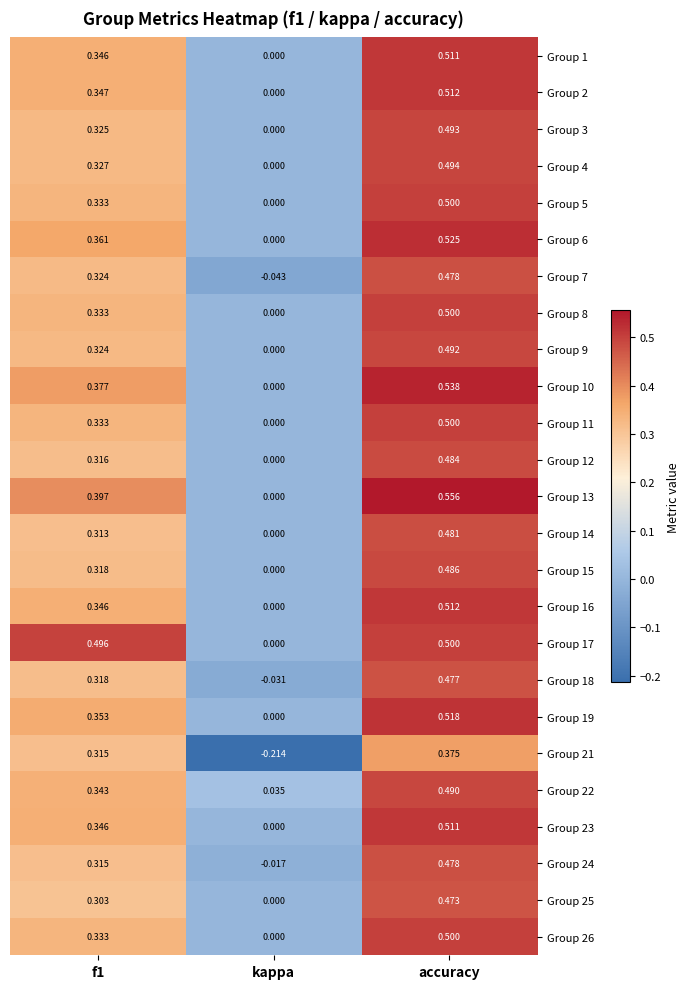

At which category is the sum across all series the highest?

accuracy